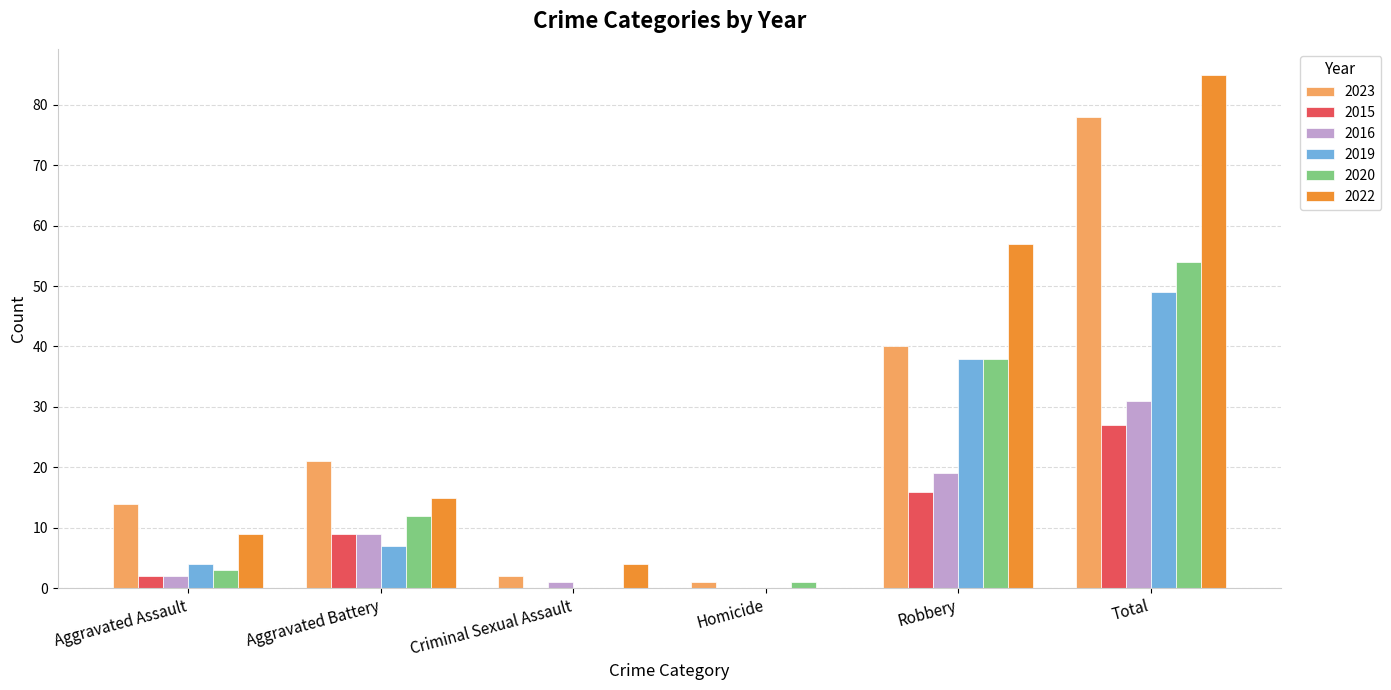

Read the 2020 value at Total.

54